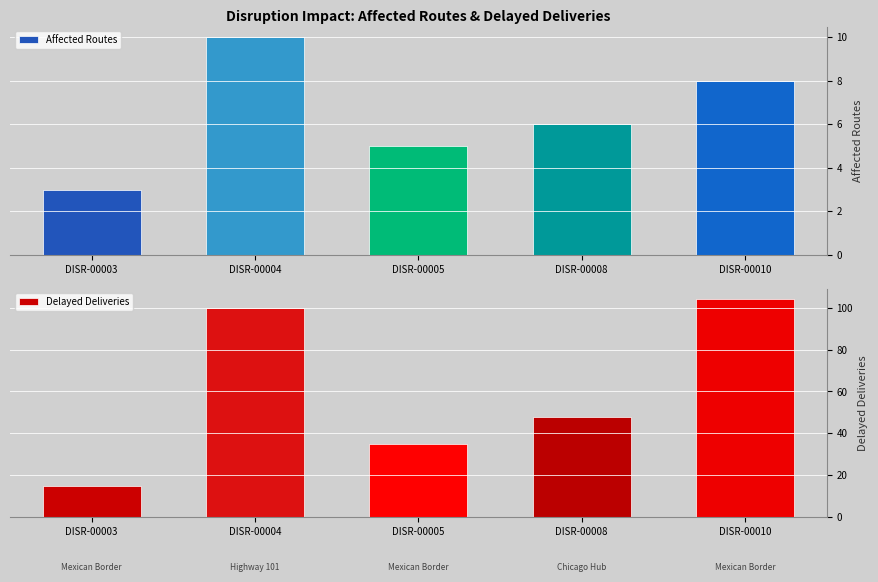

What are all the series names shown in the legend?

Affected Routes, Delayed Deliveries